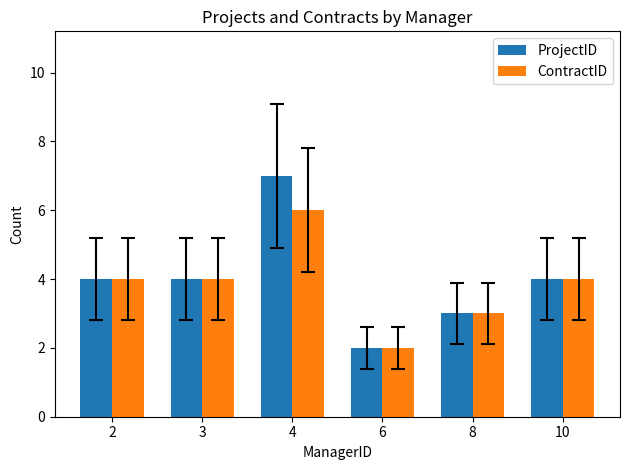

How many ProjectID values are between 3 and 4?

4